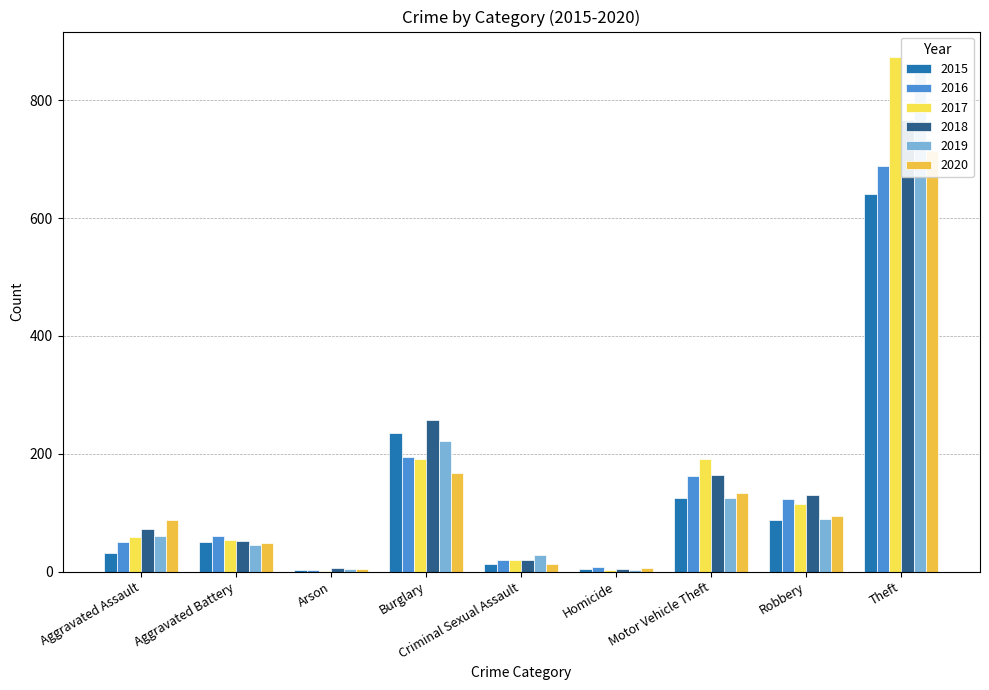

The 2020 series shows 121 at Aggravated Assault. True or false?

False